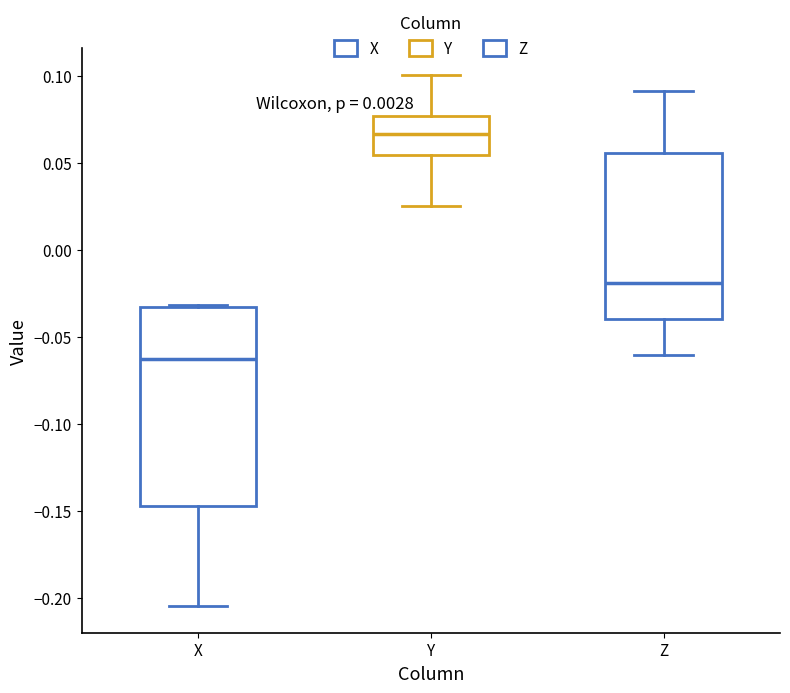

Reading left to right, read every box against the y-axis: the position of its median line, the range the box covers, and the ends of its whiskers. The values are not printed on the chart, so give them approximately, as read against the axis.

X: median -0.065, box -0.145 to -0.035, whiskers -0.205 to -0.030
Y: median 0.065, box 0.055 to 0.075, whiskers 0.025 to 0.100
Z: median -0.020, box -0.040 to 0.055, whiskers -0.060 to 0.090